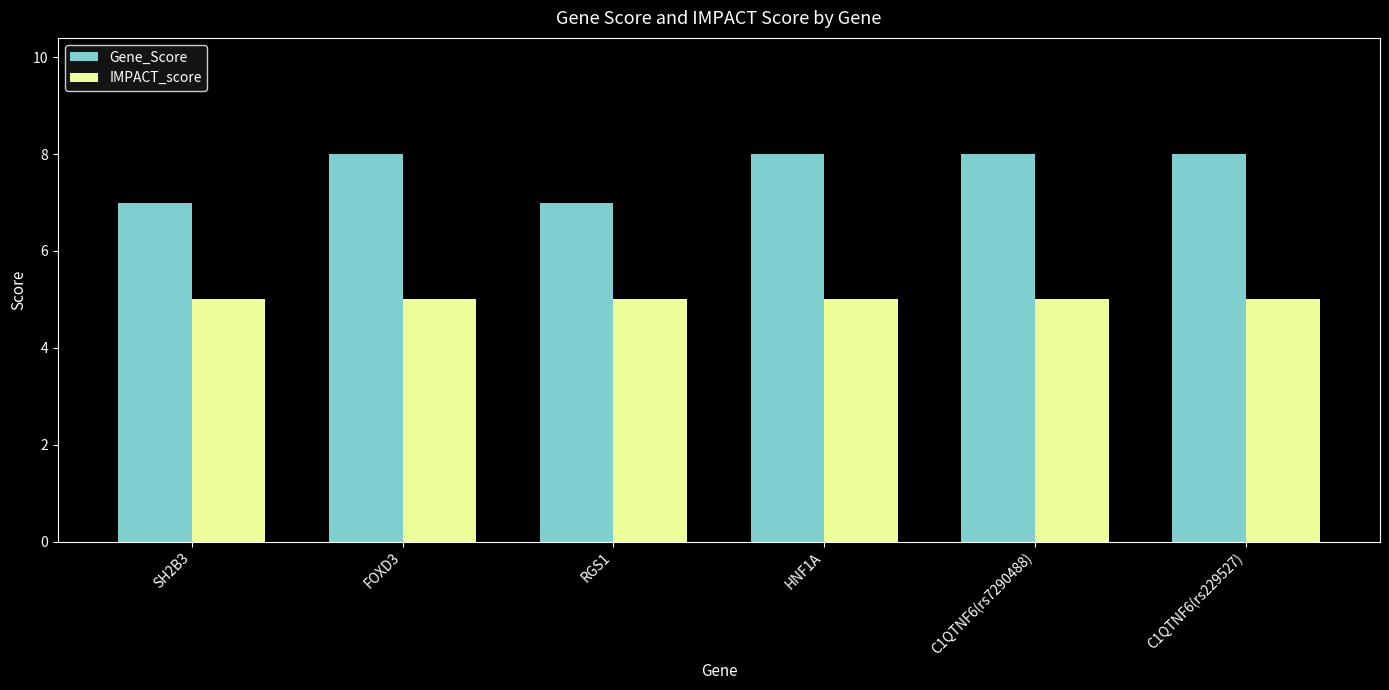

What is the label of the 3rd bar from the left?

RGS1